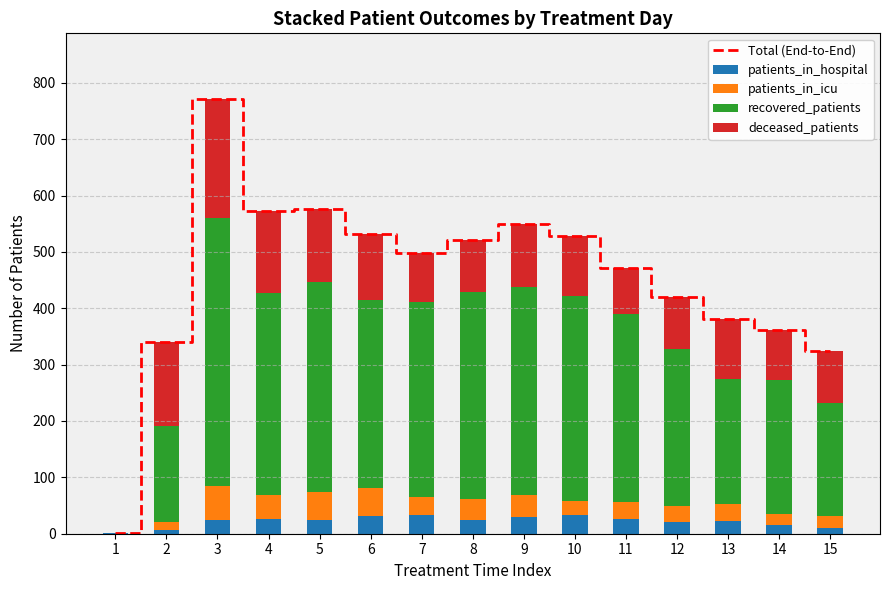

What is the difference between the maximum and minimum values in the patients_in_icu series?

59